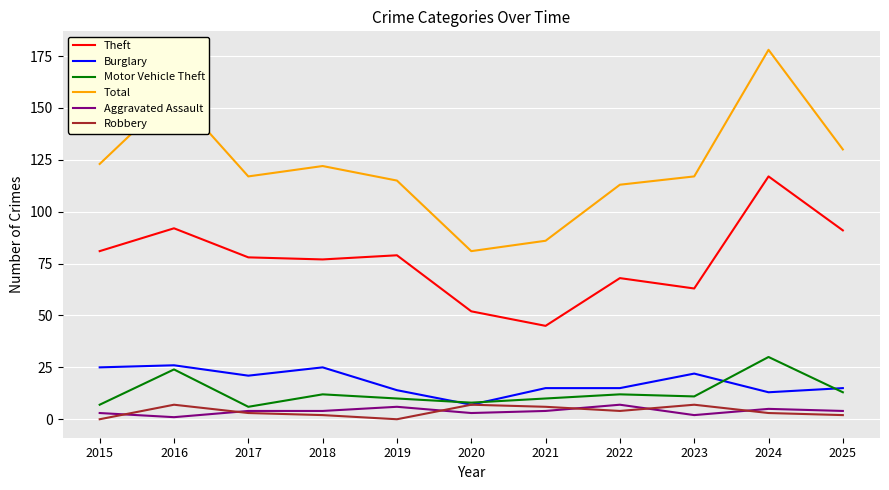

What is the approximate value of Theft at 2017, to the nearest 10?

80